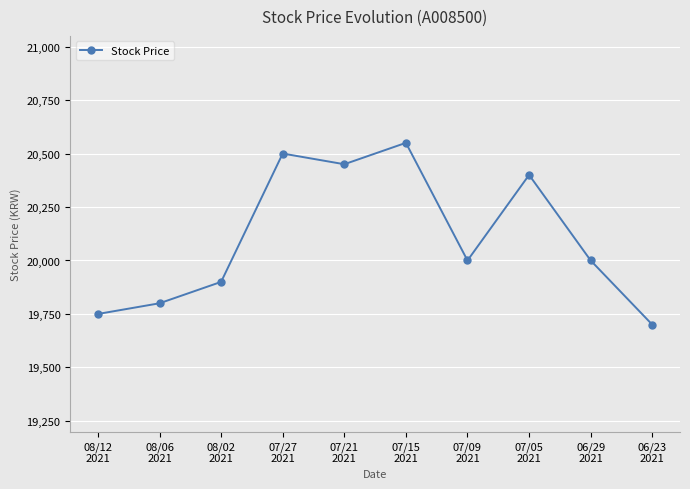

What is the label of the 5th point from the left?

07/21
2021